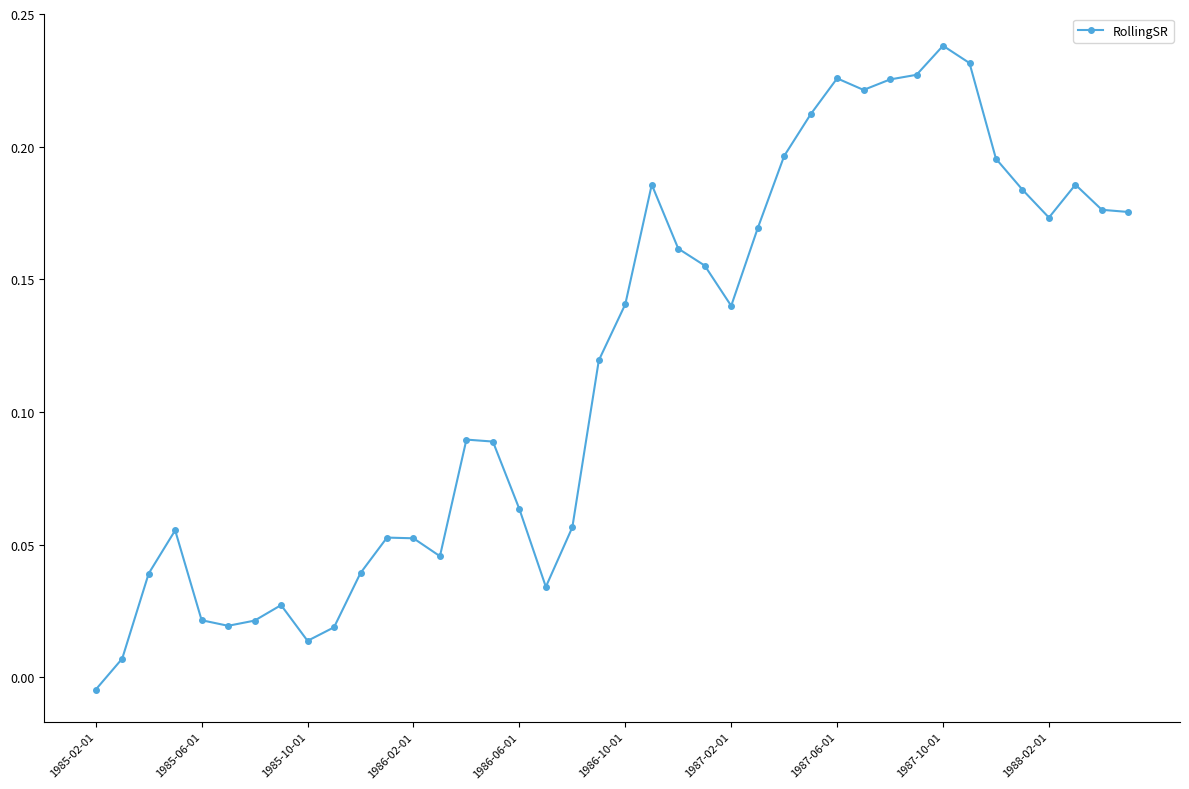

What is the sum of all values?

4.7